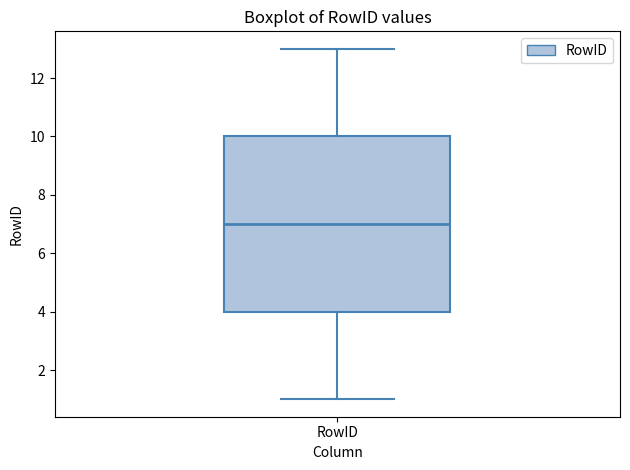

Transcribe this box plot: give where the median line is, the range the box spans, and where the two whiskers end, as read against the y-axis. The values are not printed on the chart, so give them approximately, as read against the axis.

median 7, box 4 to 10, whiskers 1 to 13